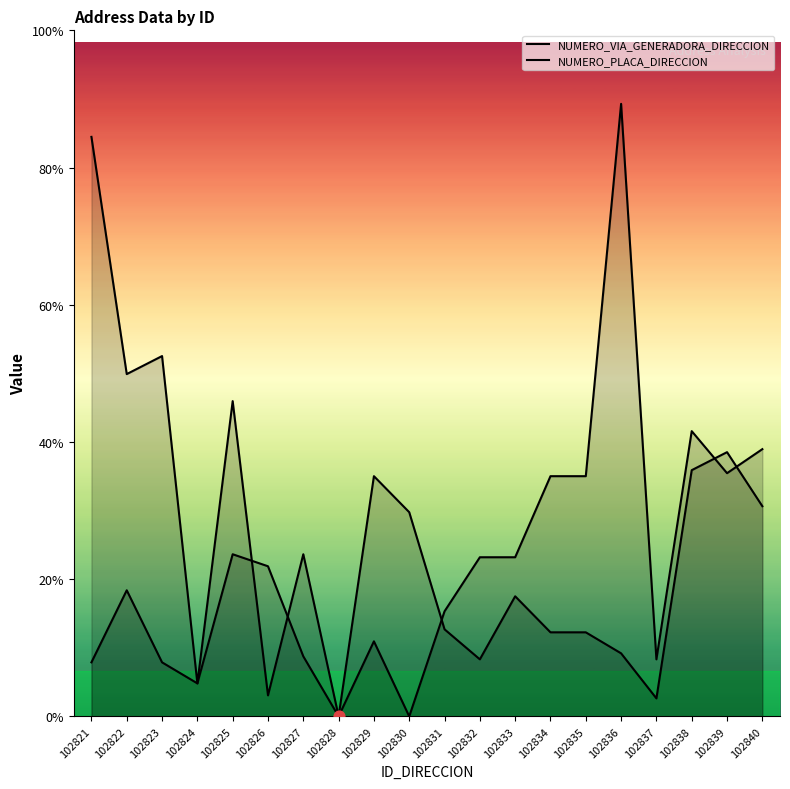

Which series has the largest total across all categories?

NUMERO_VIA_GENERADORA_DIRECCION